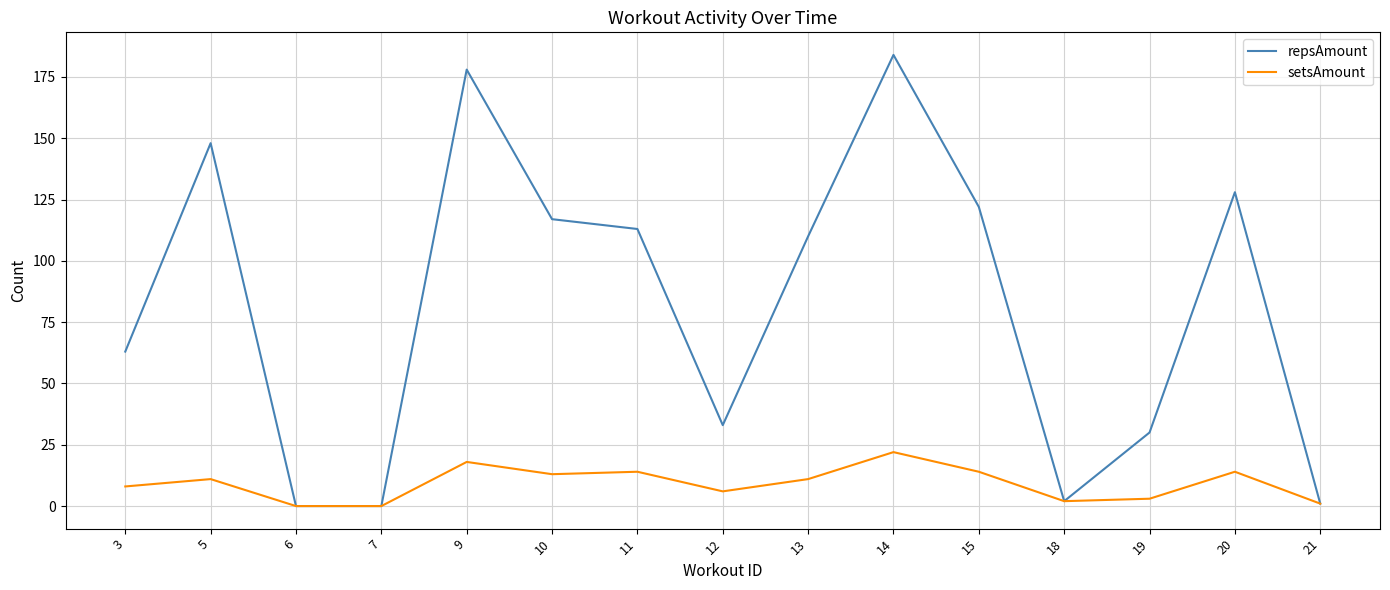

At which category is the sum across all series the highest?

14